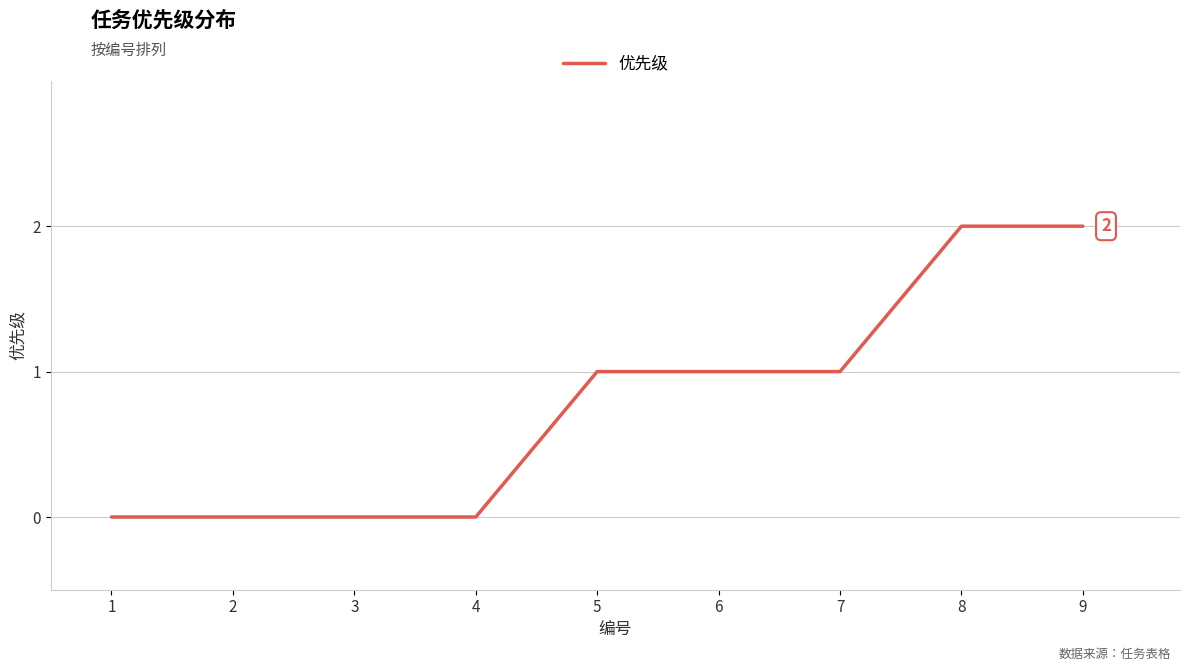

What is the difference between the second highest and minimum values?

2